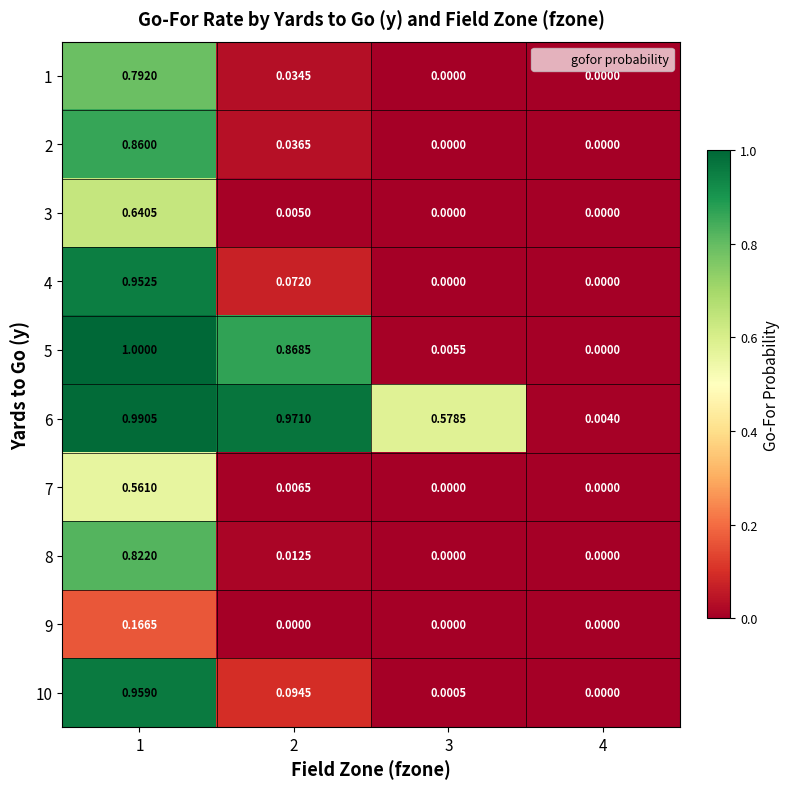

Which series changed the most between 2 and 3?

5